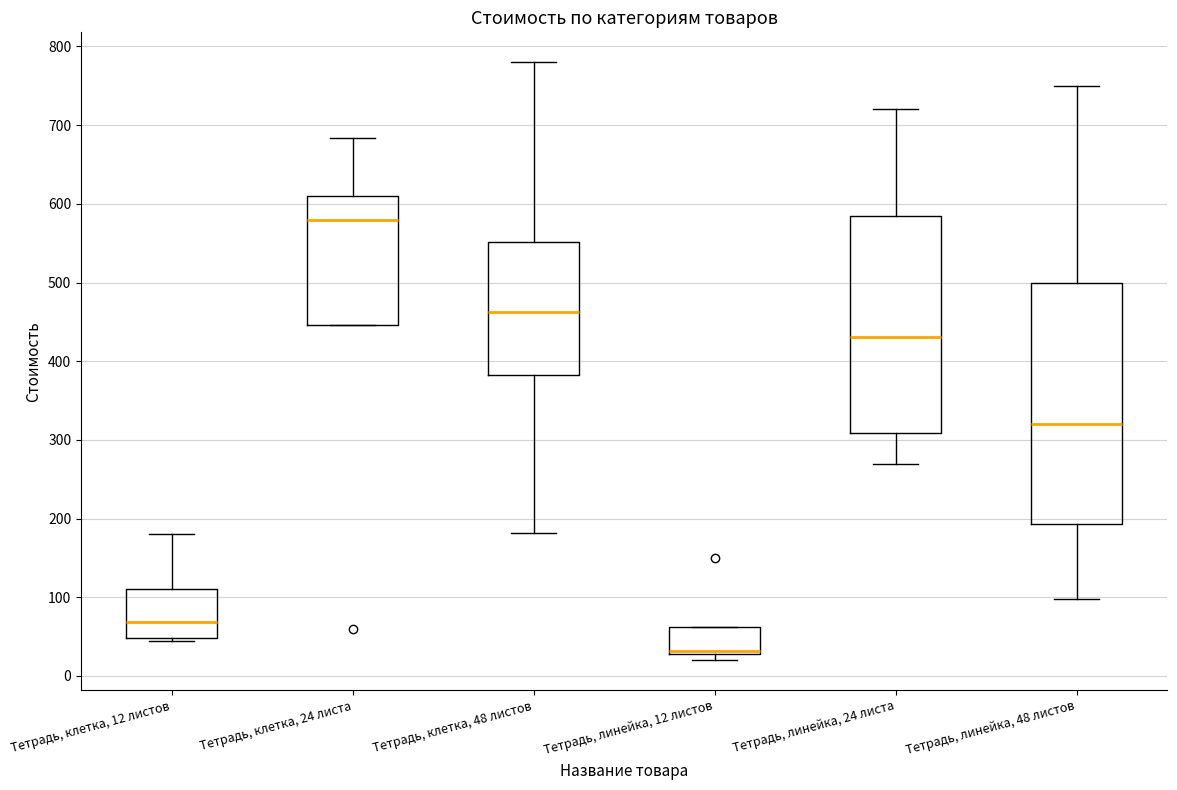

Reading left to right, read every box against the y-axis: the position of its median line, the range the box covers, and the ends of its whiskers. The values are not printed on the chart, so give them approximately, as read against the axis.

Тетрадь, клетка, 12 листов: median 70, box 50 to 110, whiskers 50 (just below the box's lower edge) to 180
Тетрадь, клетка, 24 листа: median 580, box 450 to 610, whiskers 450 to 680
Тетрадь, клетка, 48 листов: median 460, box 380 to 550, whiskers 180 to 780
Тетрадь, линейка, 12 листов: median 30 (just above the box's lower edge), box 30 to 60, whiskers 20 to 60
Тетрадь, линейка, 24 листа: median 430, box 310 to 590, whiskers 270 to 720
Тетрадь, линейка, 48 листов: median 320, box 190 to 500, whiskers 100 to 750